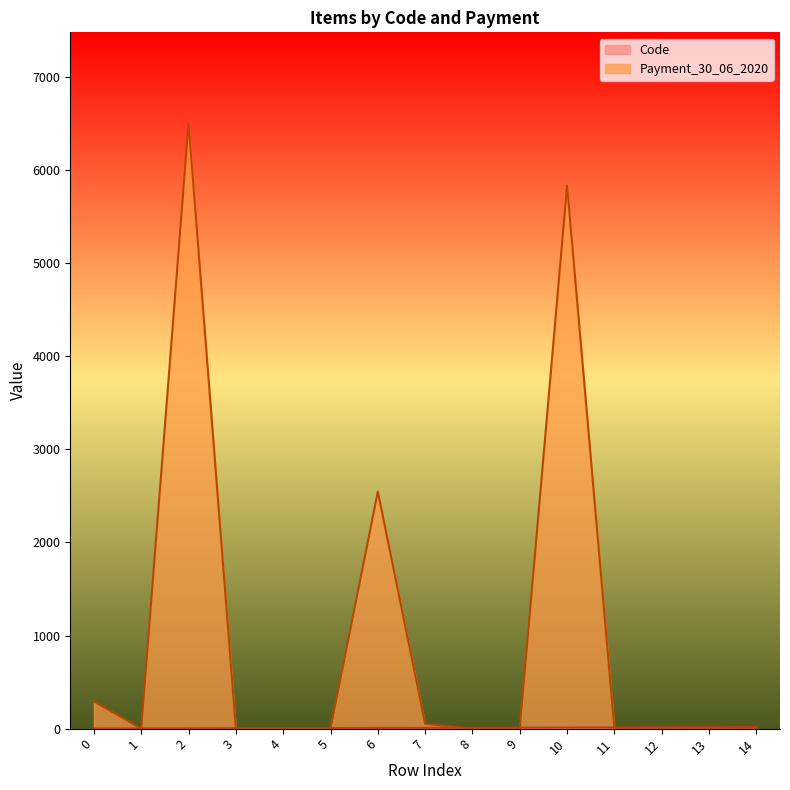

What are all the series names shown in the legend?

Code, Payment_30_06_2020